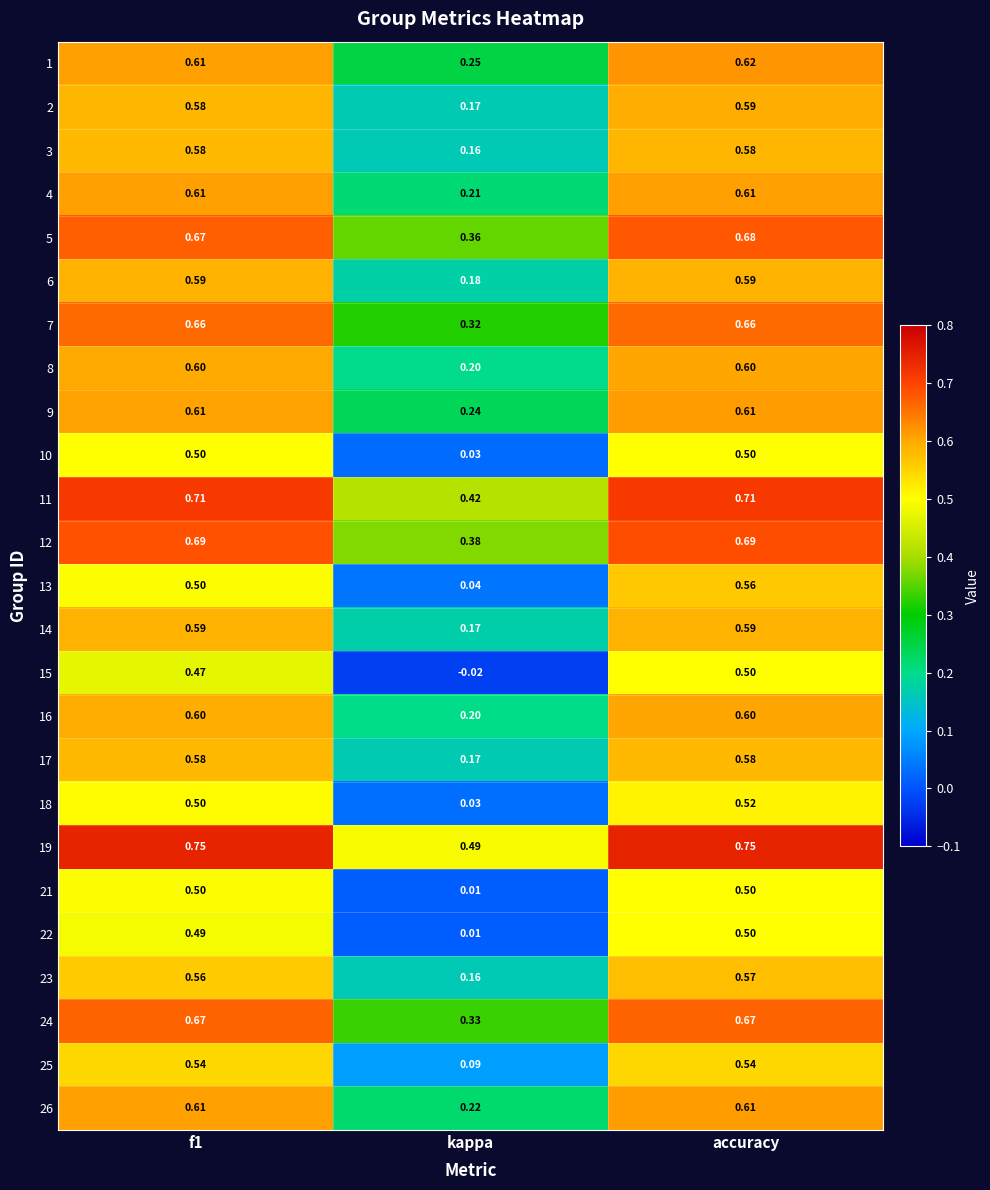

Is the value of 4 at f1 greater than the value of 10 at f1?

Yes